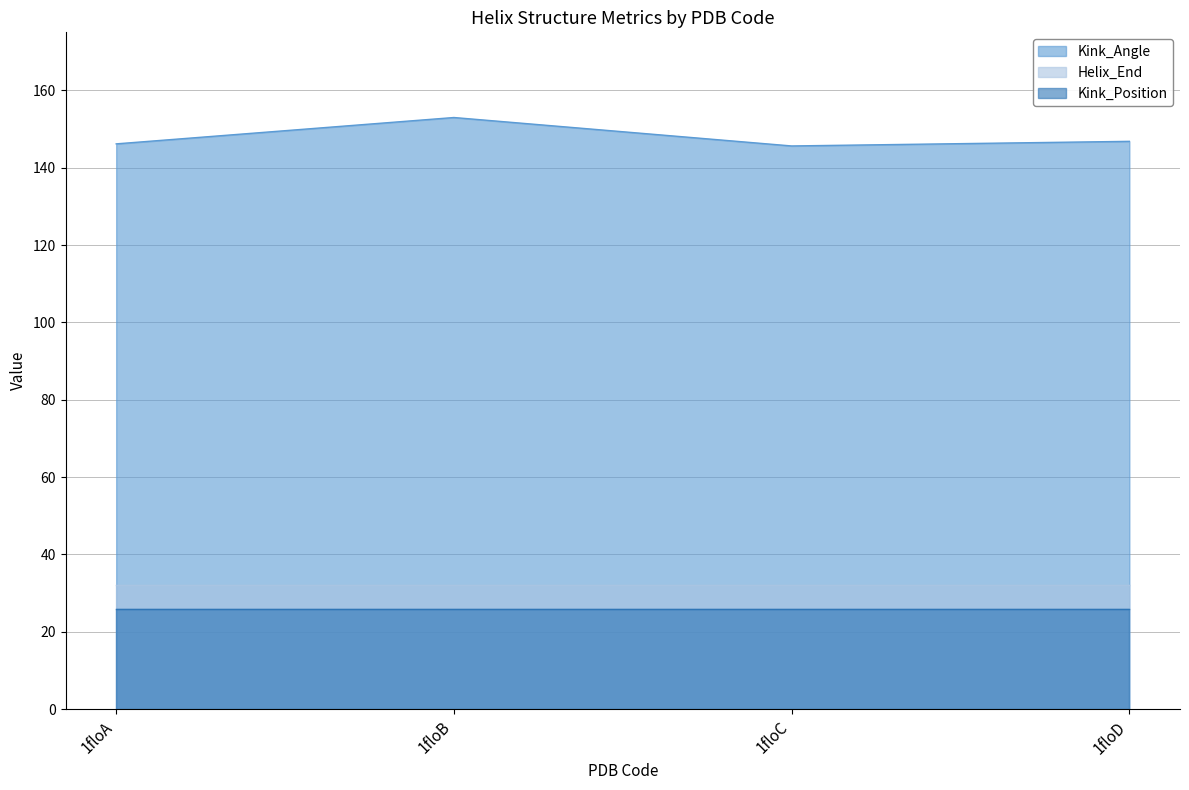

Does the chart display data point markers on the line(s)?

No